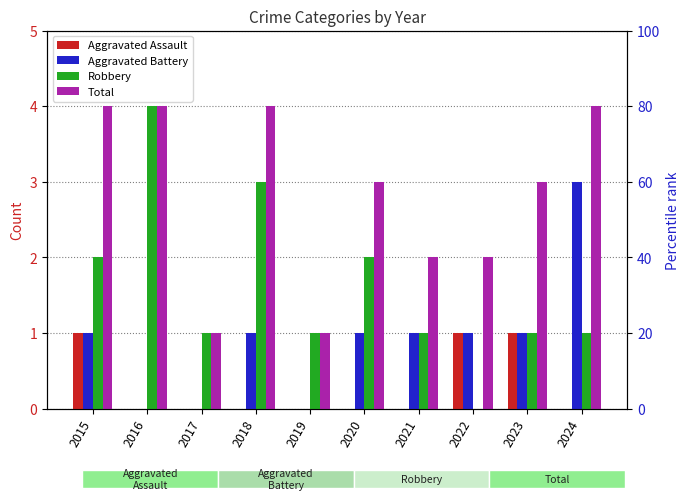

The value of Aggravated Assault at 2019 is -1. True or false?

False